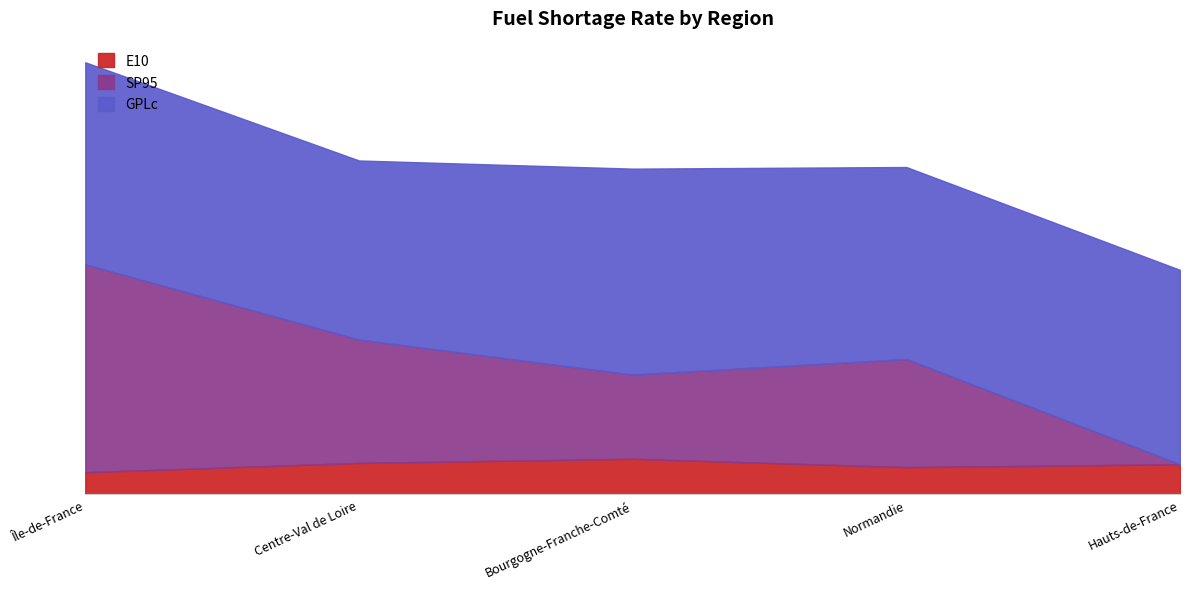

At which category does the chart reach its minimum across all series?

Hauts-de-France